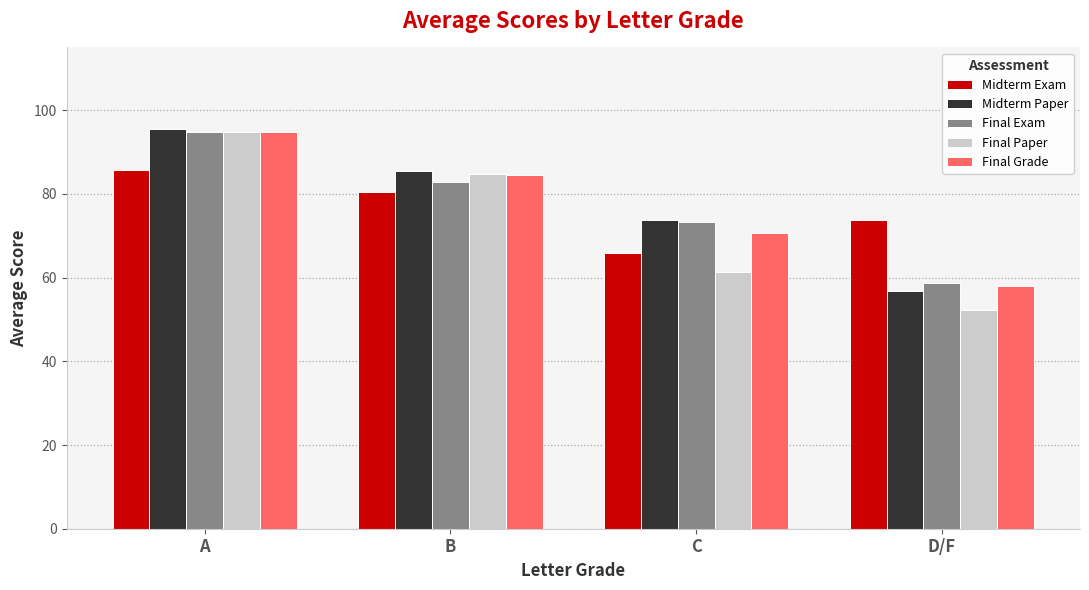

What is the label of the 4th bar from the right?

A